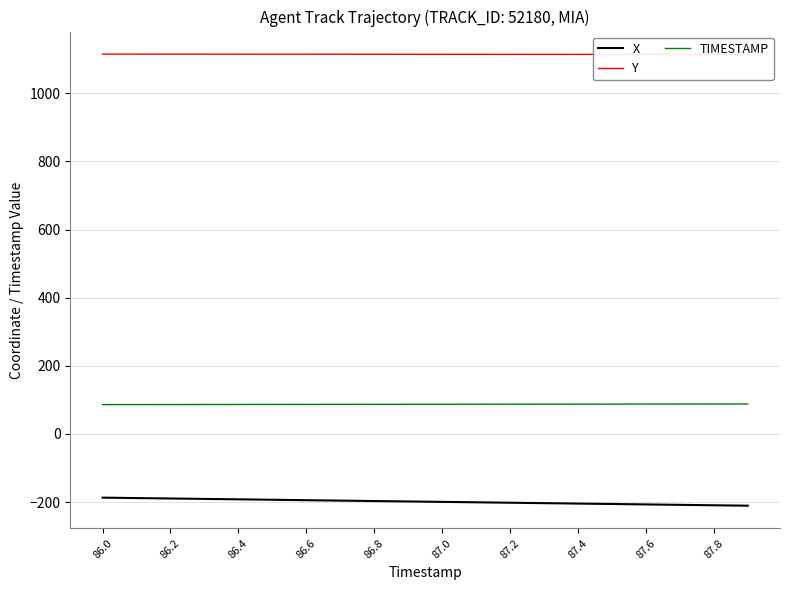

True or false: TIMESTAMP and X cross at least once.

False